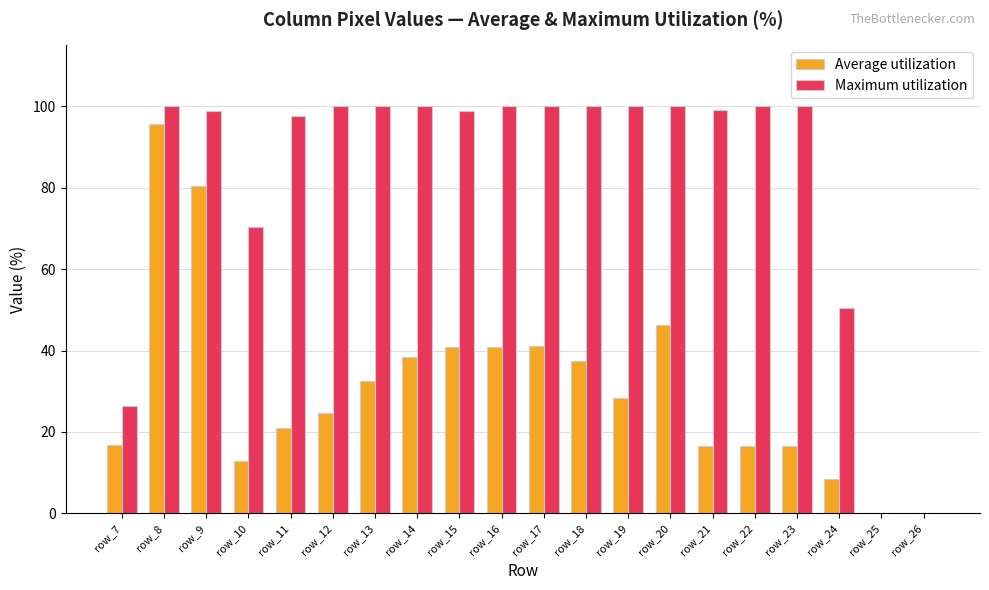

True or false: Average utilization has a value of 50.1 at row_19.

False